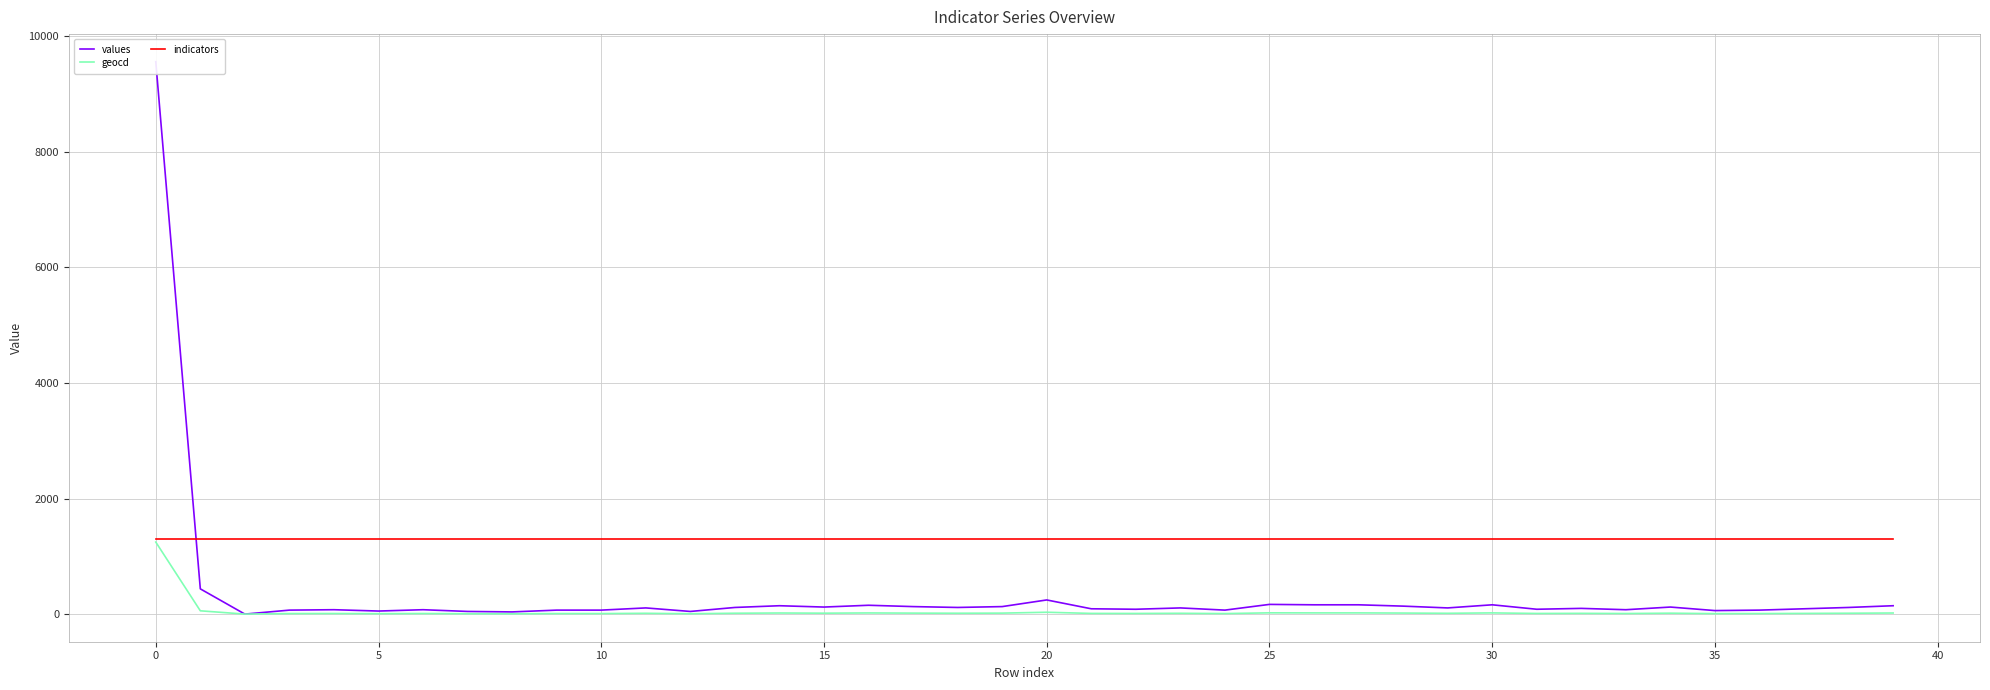

What are all the series names shown in the legend?

values, geocd, indicators